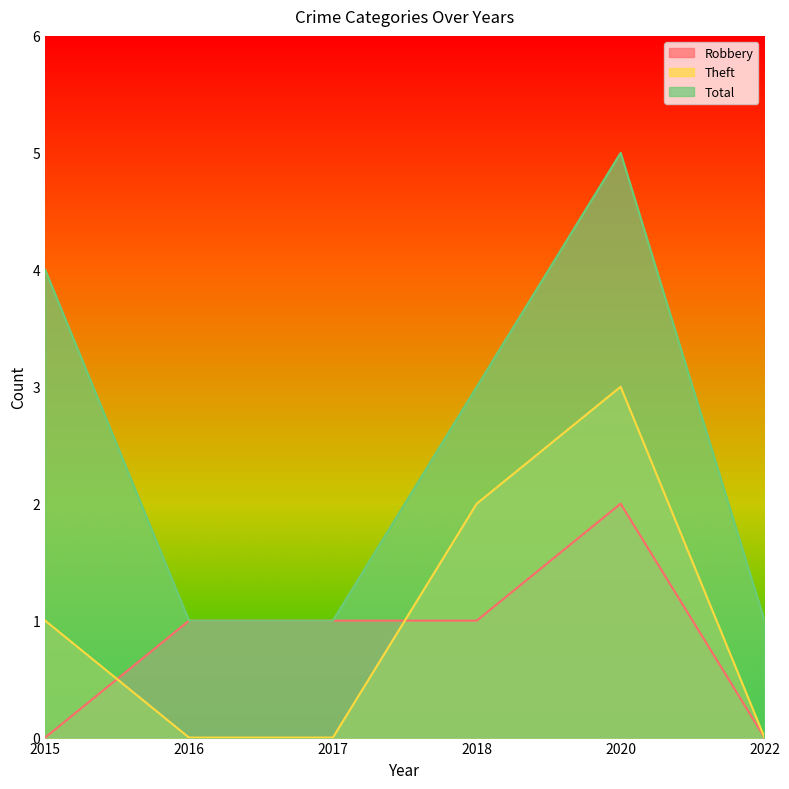

List the labels in order of Robbery value, largest first.

2020, 2016, 2017, 2018, 2015, 2022